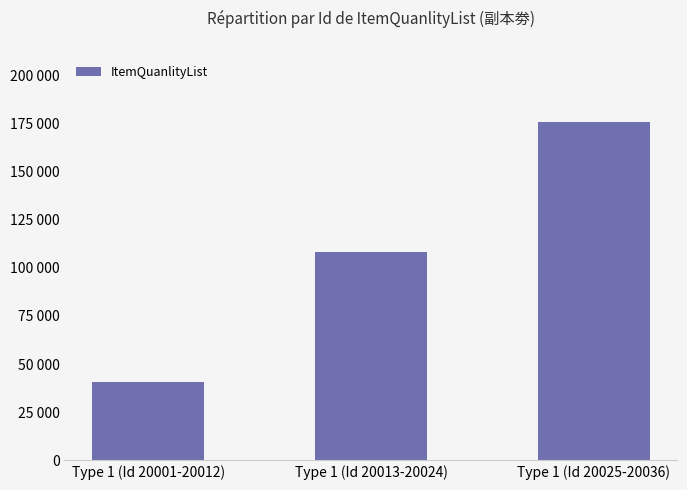

What is the change in value from Type 1 (Id 20001-20012) to Type 1 (Id 20025-20036)?

+135000